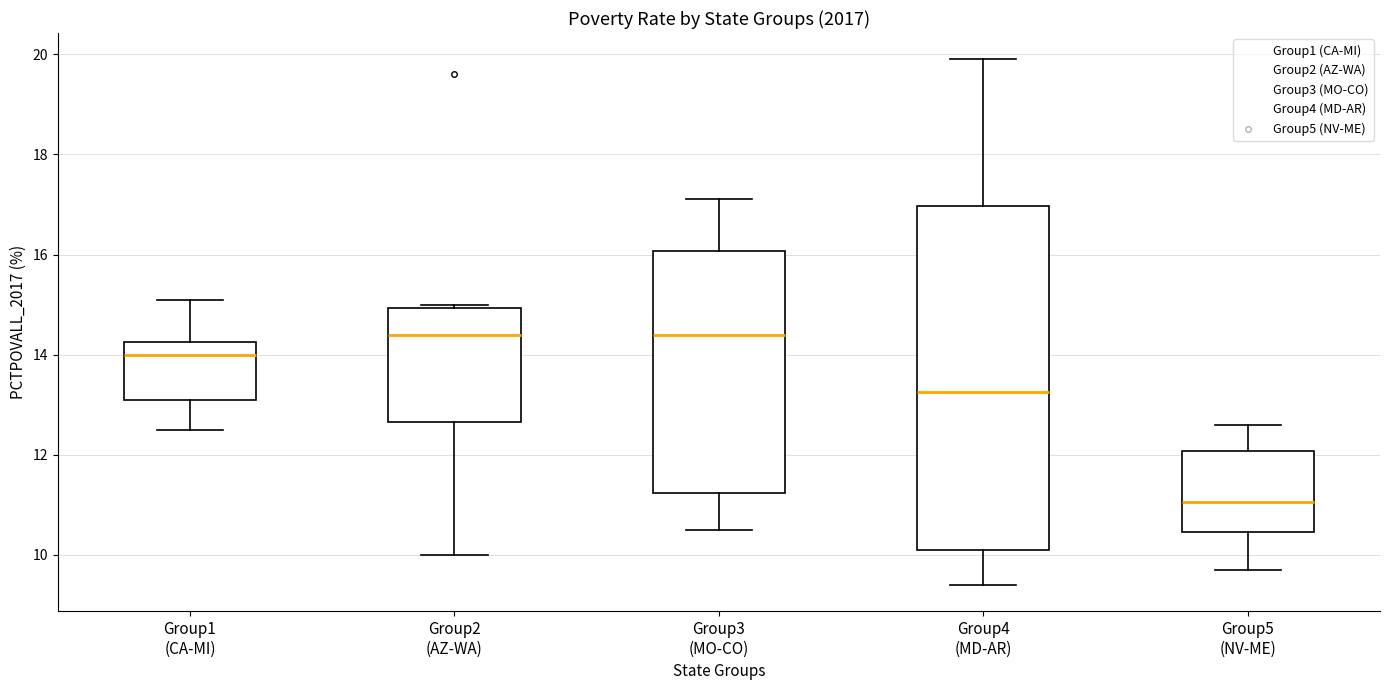

Reading left to right, transcribe this box plot: for each box, give where its median line is, the range the box spans, and where its two whiskers end, as read against the y-axis. The values are not printed on the chart, so give them approximately, as read against the axis.

Group1 (CA-MI): median 14.0, box 13.2 to 14.2, whiskers 12.6 to 15.2
Group2 (AZ-WA): median 14.4, box 12.6 to 15.0, whiskers 10.0 to 15.0 (just above the box's upper edge)
Group3 (MO-CO): median 14.4, box 11.2 to 16.0, whiskers 10.6 to 17.2
Group4 (MD-AR): median 13.2, box 10.2 to 17.0, whiskers 9.4 to 20.0
Group5 (NV-ME): median 11.0, box 10.4 to 12.0, whiskers 9.8 to 12.6